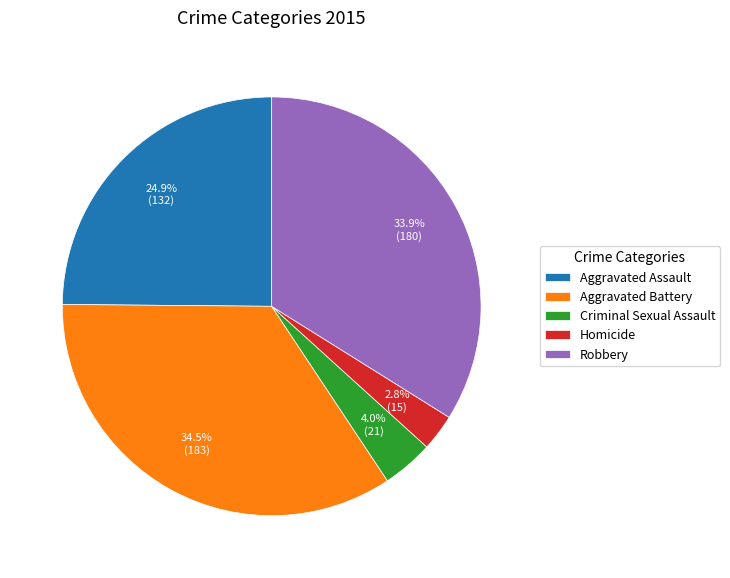

What is the ratio of the value at Criminal Sexual Assault to the value at Homicide?

1.4